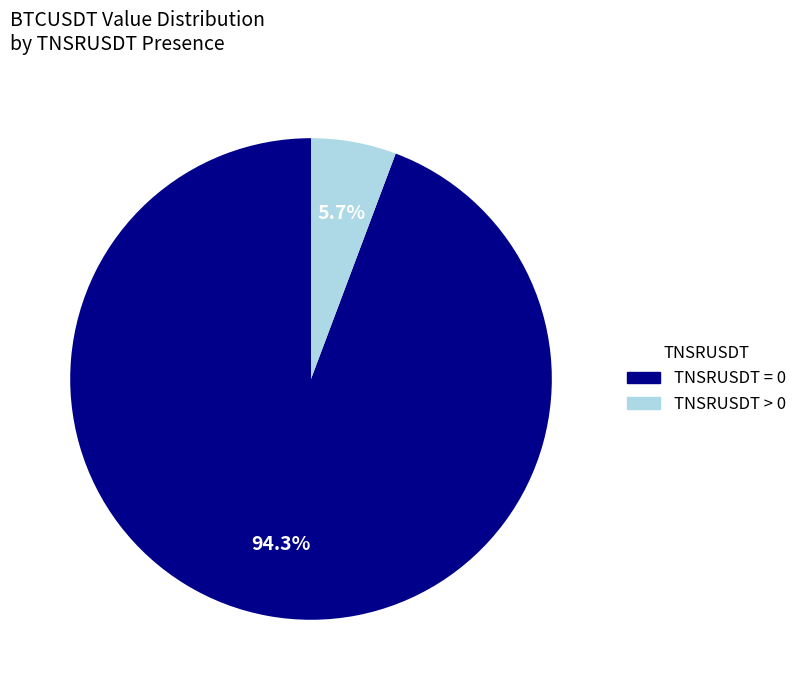

How many segments does this pie chart have?

2